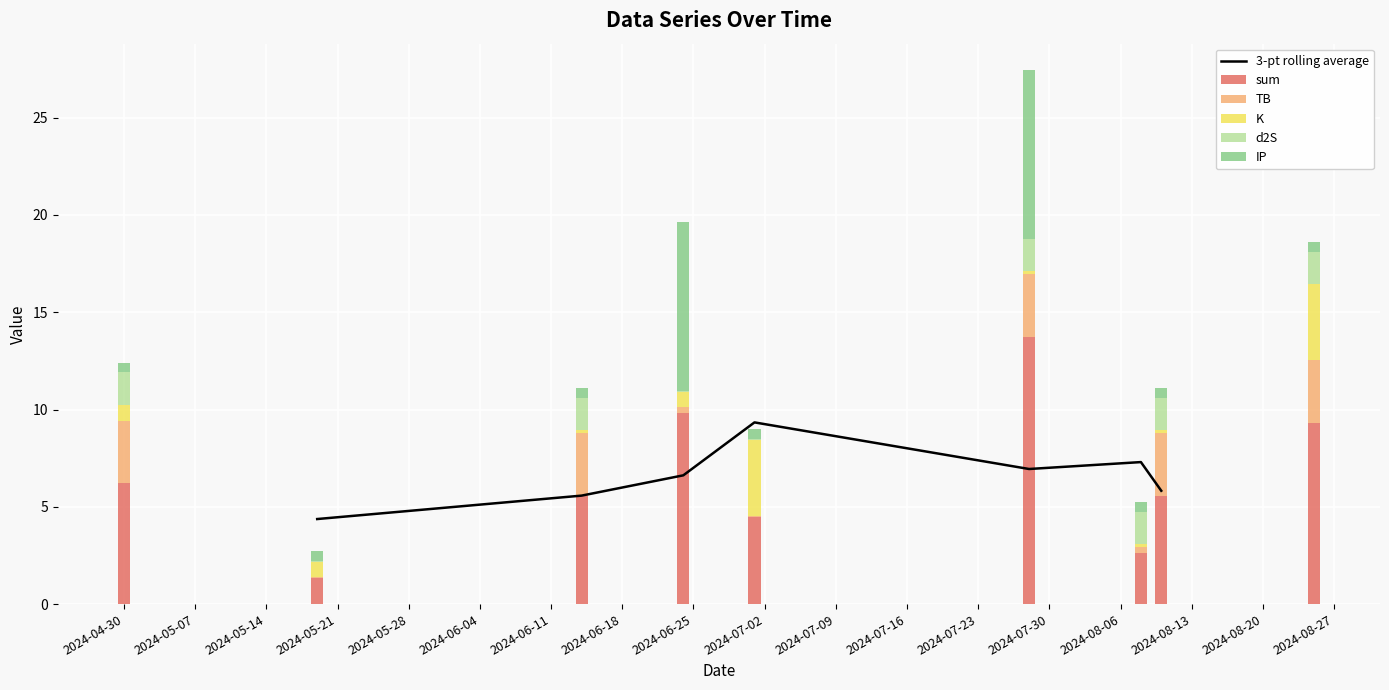

What is the total value across all series at 2024-08-10?

11.1